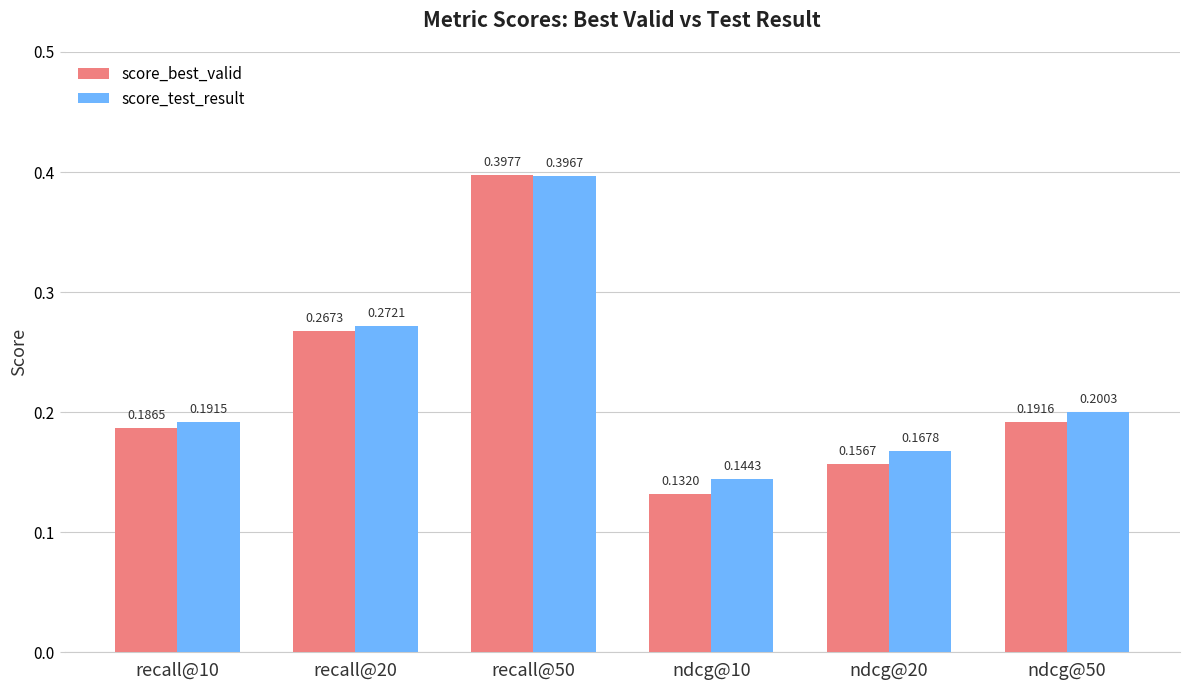

What is the sum of all score_best_valid values?

1.3